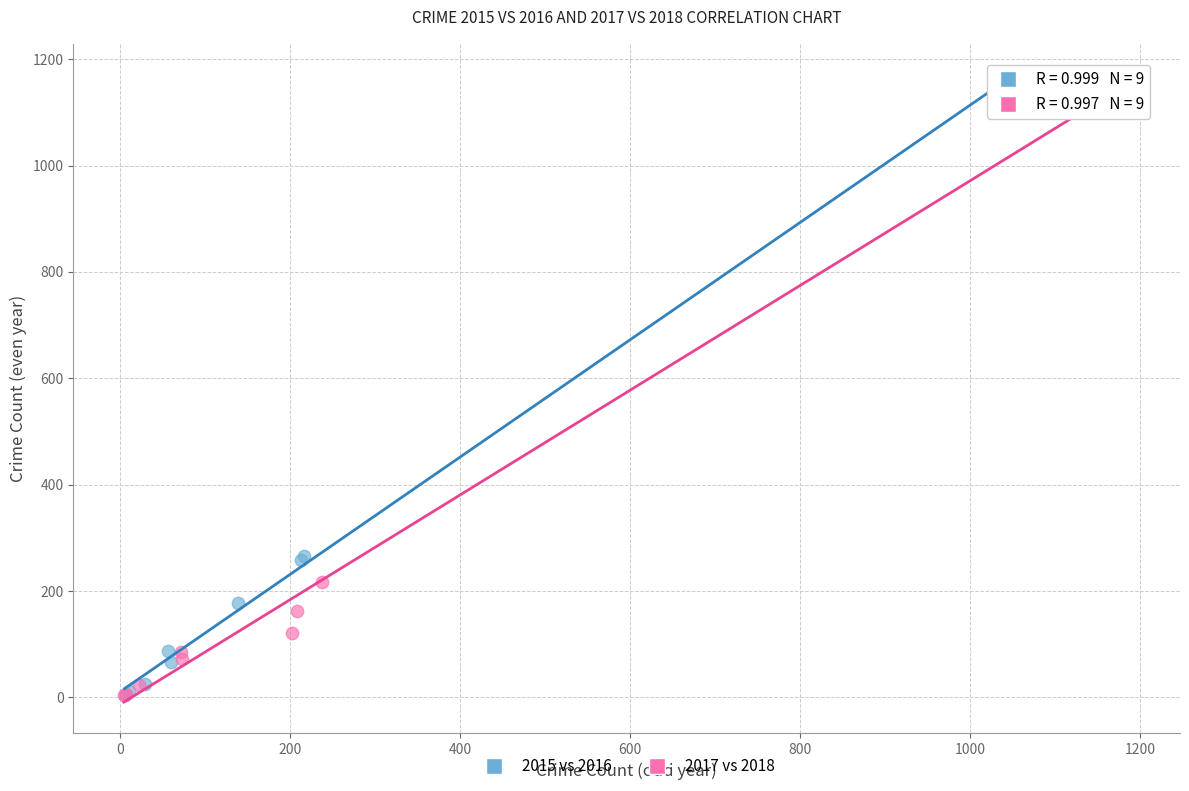

Which series has the widest spread of Y values?

2017 vs 2018